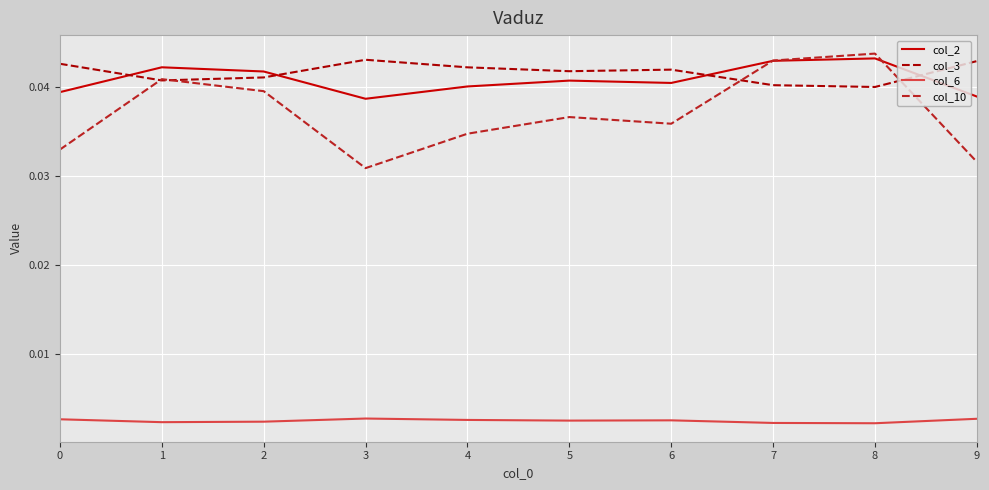

True or false: col_10 has more than 2 interior local peaks.

True